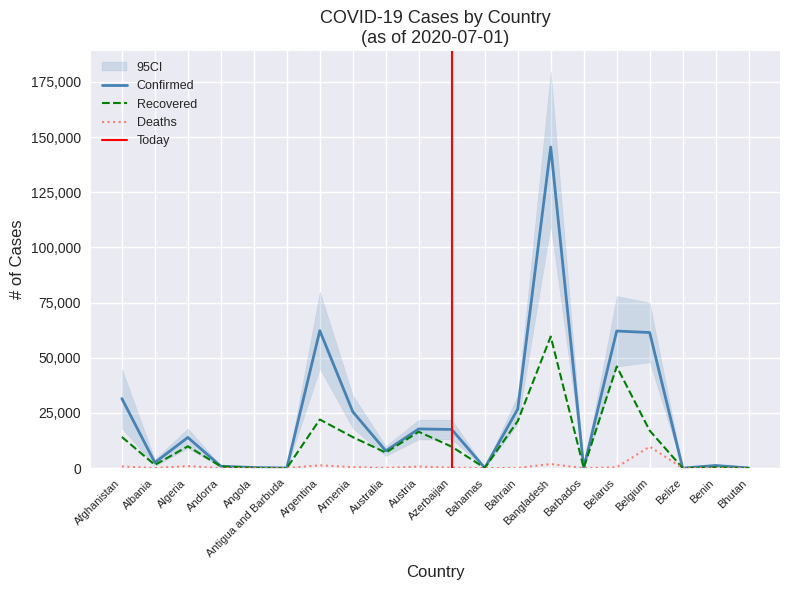

List the series in order of their peak value, lowest first.

Deaths, Recovered, Confirmed